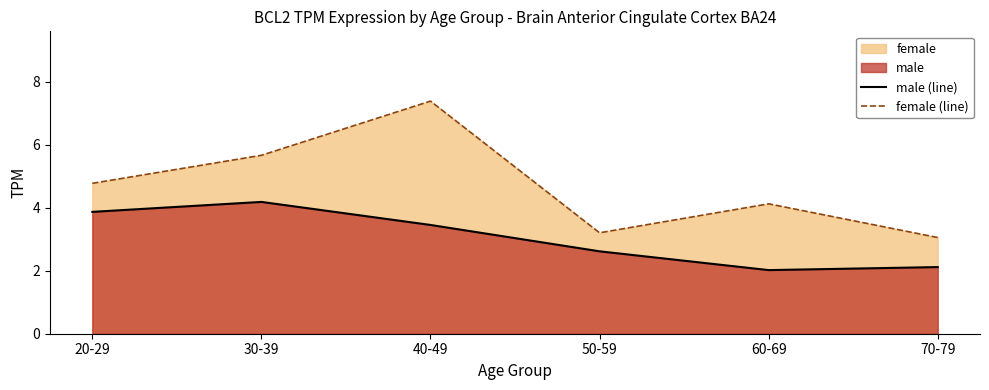

What is the label of the 6th point from the right?

20-29